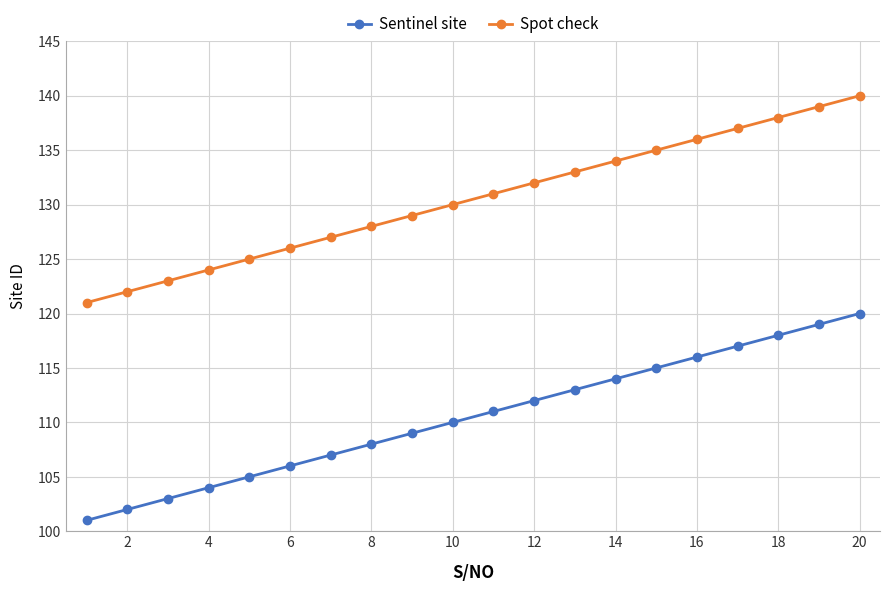

What is the minimum value for Sentinel site?

101